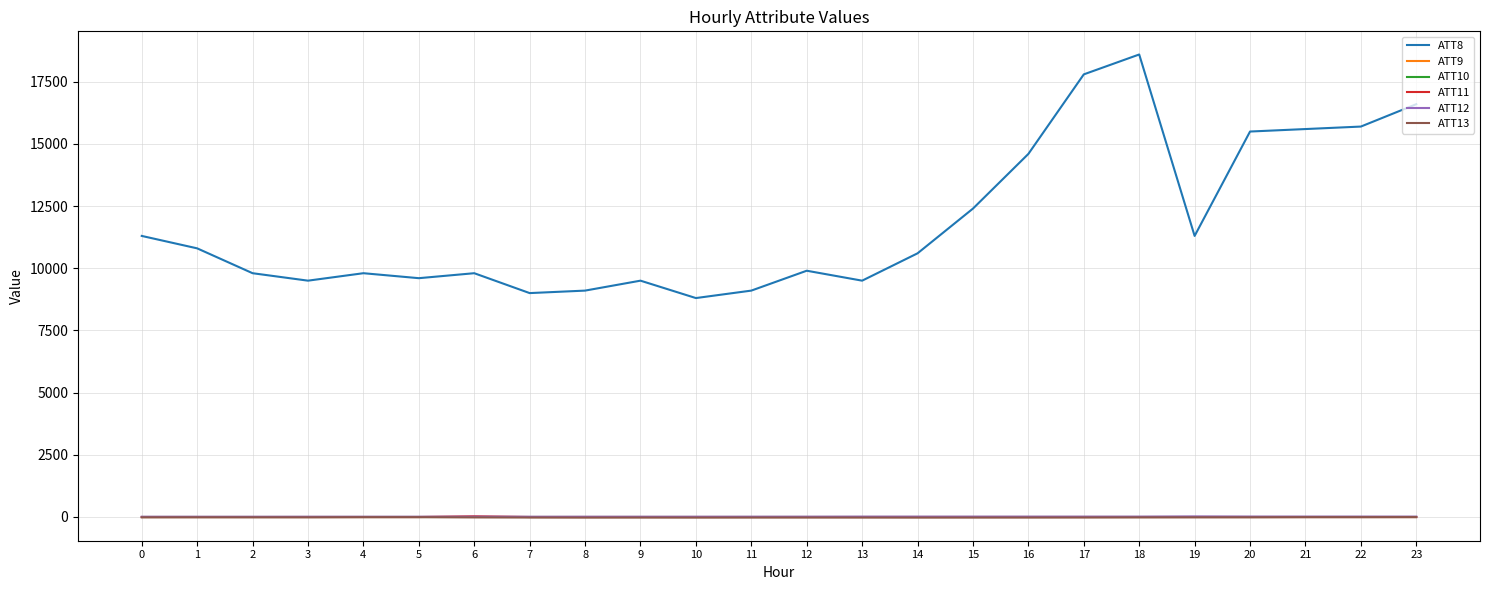

At which label is ATT8 closest to 13700?

16